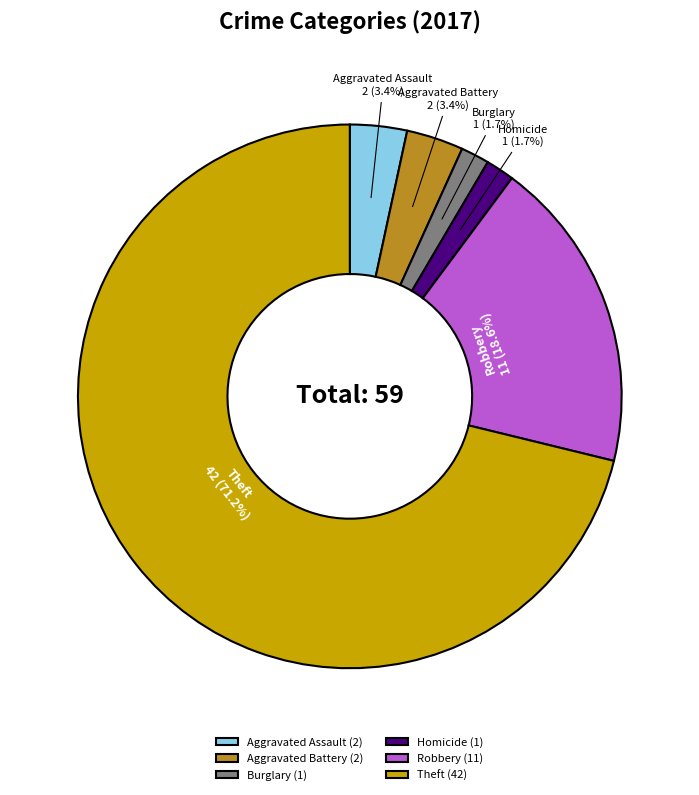

Count the number of slices in the pie.

6